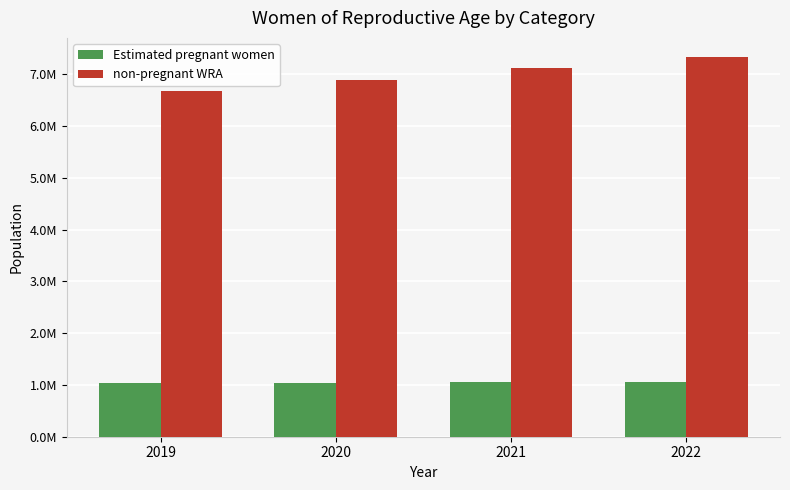

Does the chart contain any negative values?

No